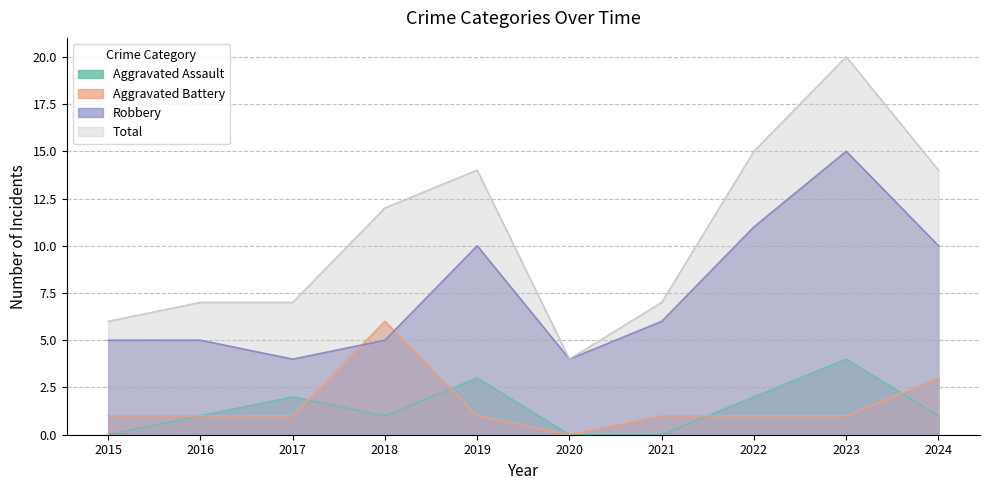

Rank the series at 2020 from lowest to highest value.

Aggravated Assault, Aggravated Battery, Robbery, Total